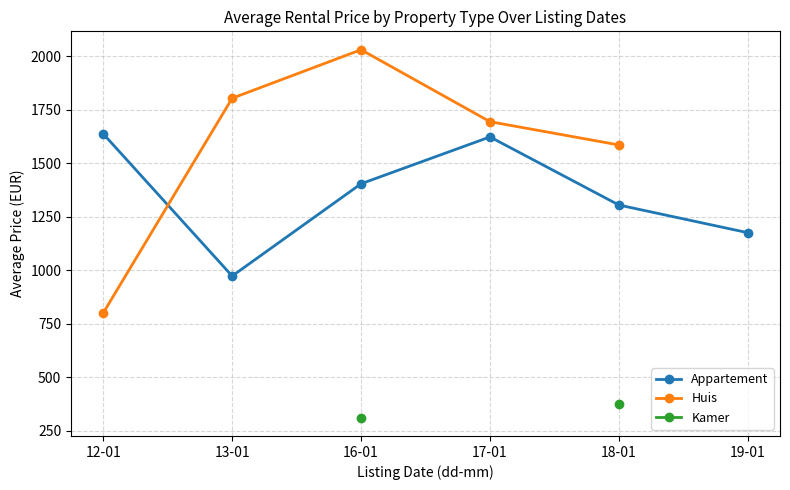

True or false: Appartement has a value of 972.5 at 13-01.

True